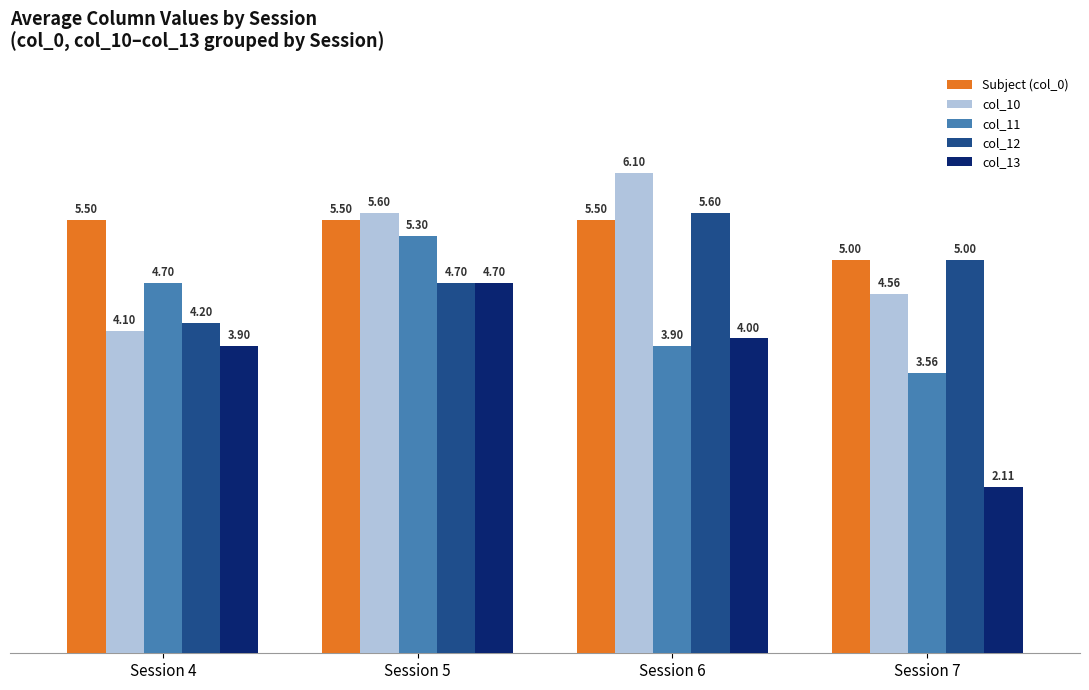

What are all the series names shown in the legend?

Subject (col_0), col_10, col_11, col_12, col_13